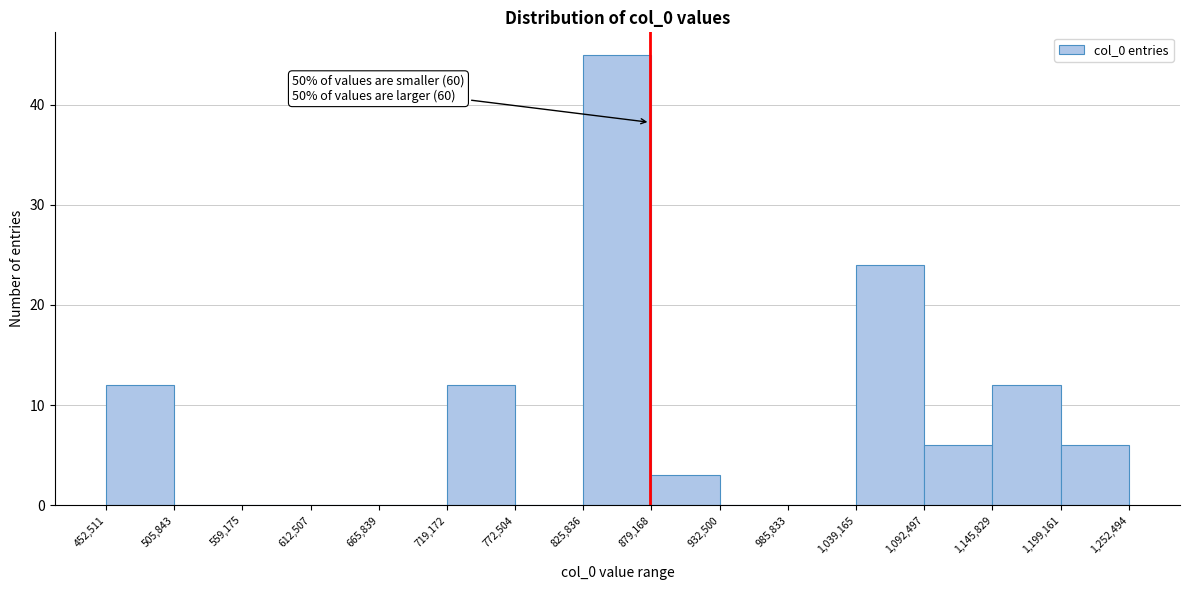

Over which range of the x-axis is the bar tallest?

825,836 to 879,168